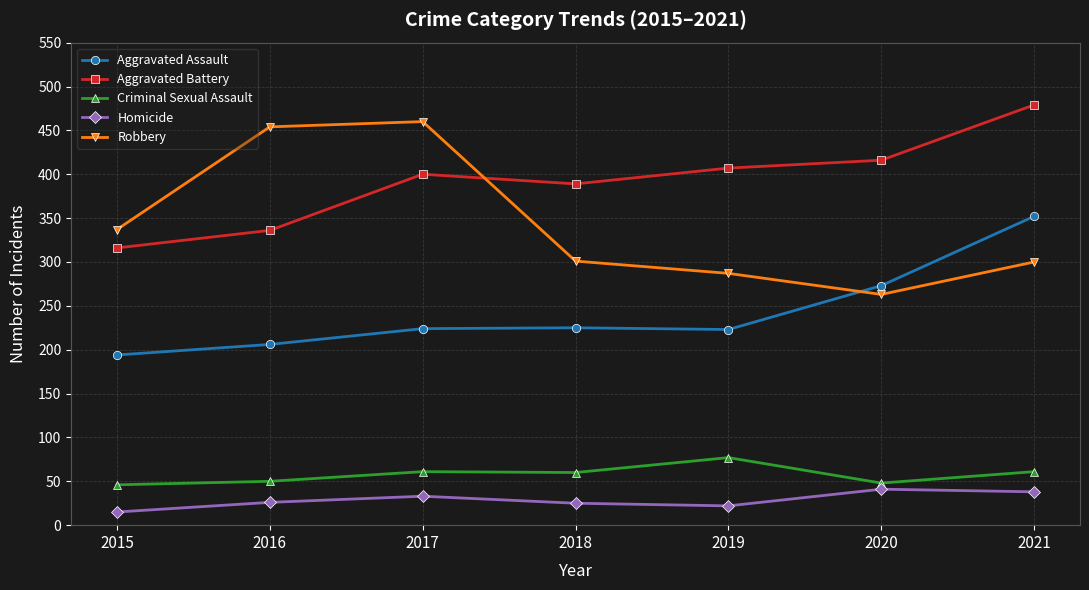

True or false: Aggravated Assault has more than 1 points higher than both neighbors.

False